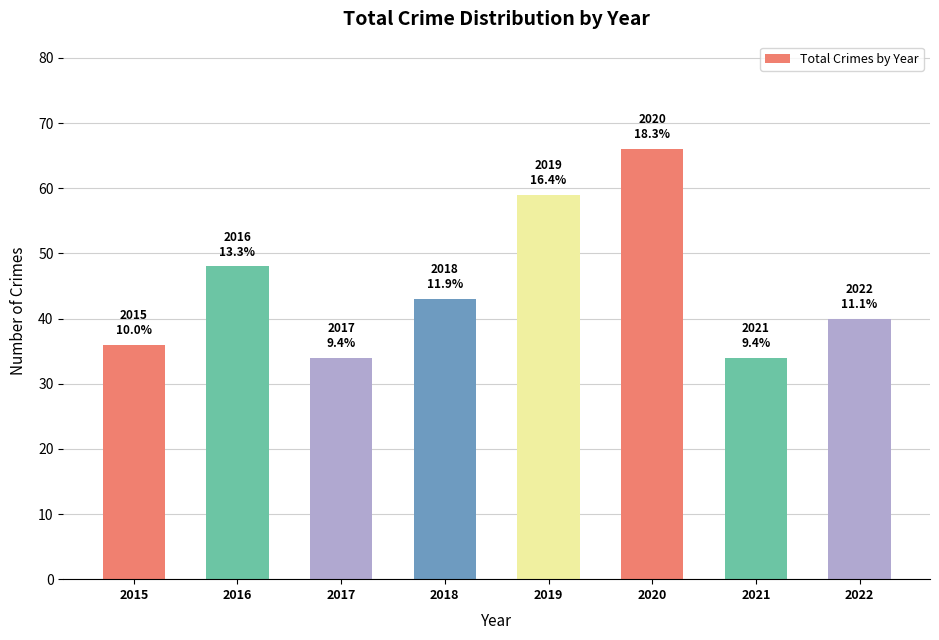

Which has a higher value, 2015 or 2019?

2019